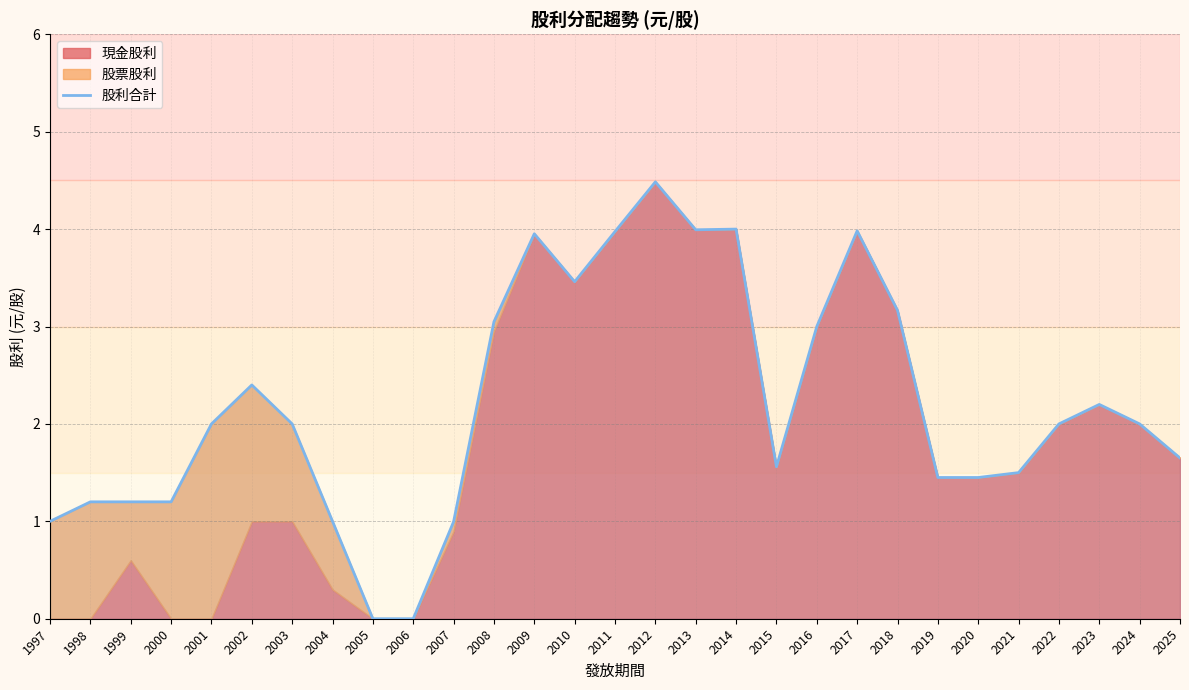

Reading left to right, list all the values displayed in this chart.

1997=1.0	1998=1.2	1999=1.2	2000=1.2	2001=2.0	2002=2.4	2003=2.0	2004=1.0	2005=0.0	2006=0.0	2007=1.0	2008=3.0	2009=4.0	2010=3.5	2011=4.0	2012=4.5	2013=4.0	2014=4.0	2015=1.6	2016=3.0	2017=4.0	2018=3.2	2019=1.4	2020=1.4	2021=1.5	2022=2.0	2023=2.2	2024=2.0	2025=1.6